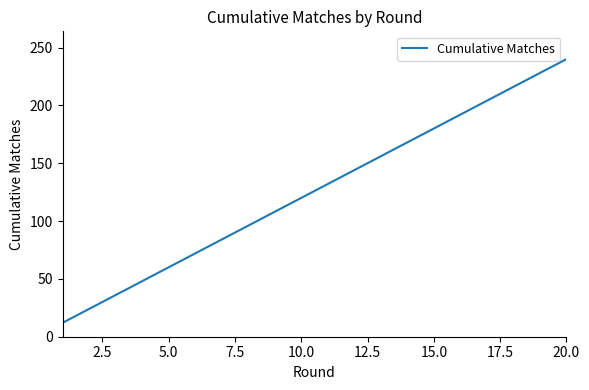

What is the minimum value shown in the chart?

12